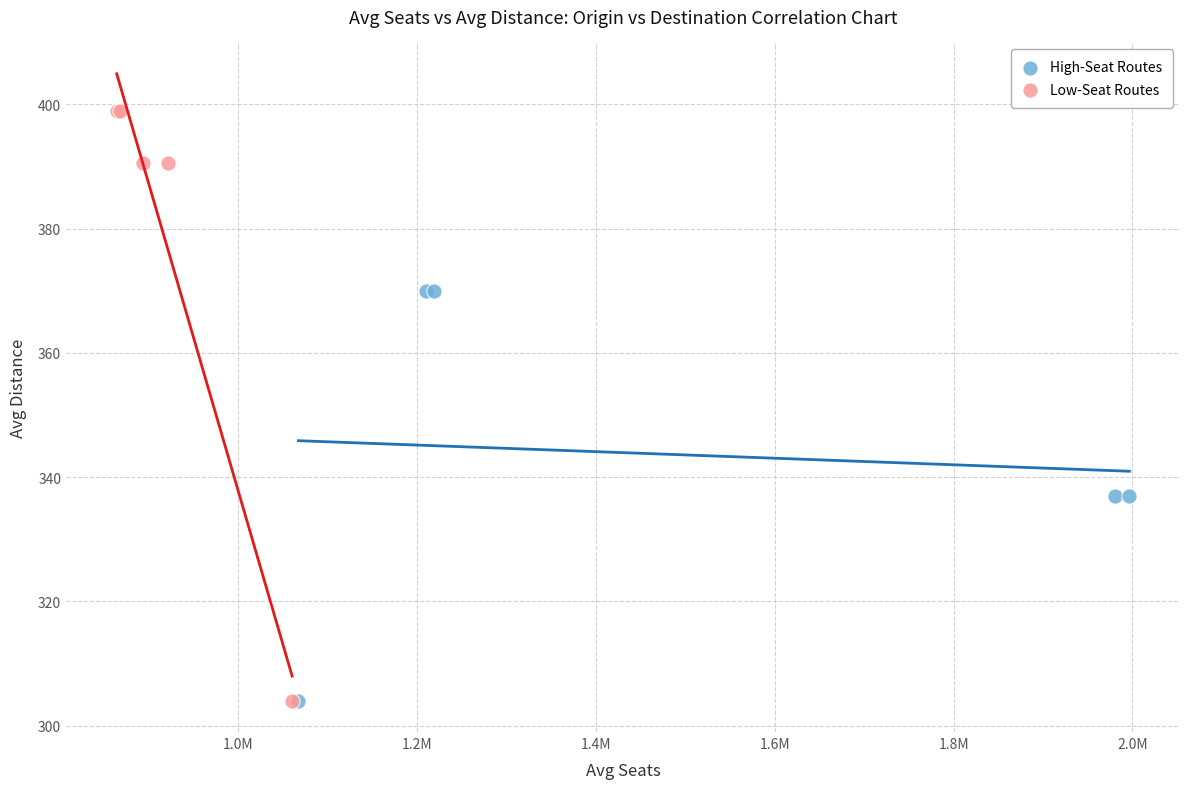

Which series reaches the maximum Y coordinate?

Low-Seat Routes